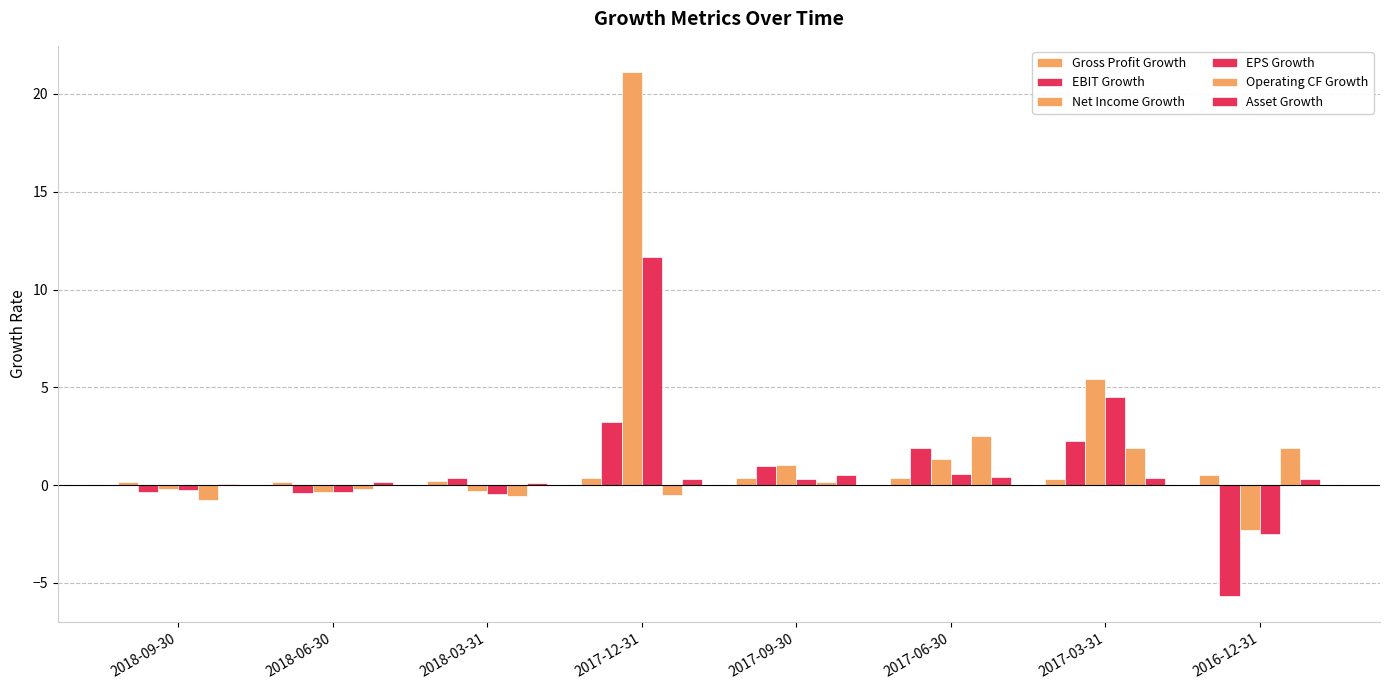

How many groups of bars are there?

8